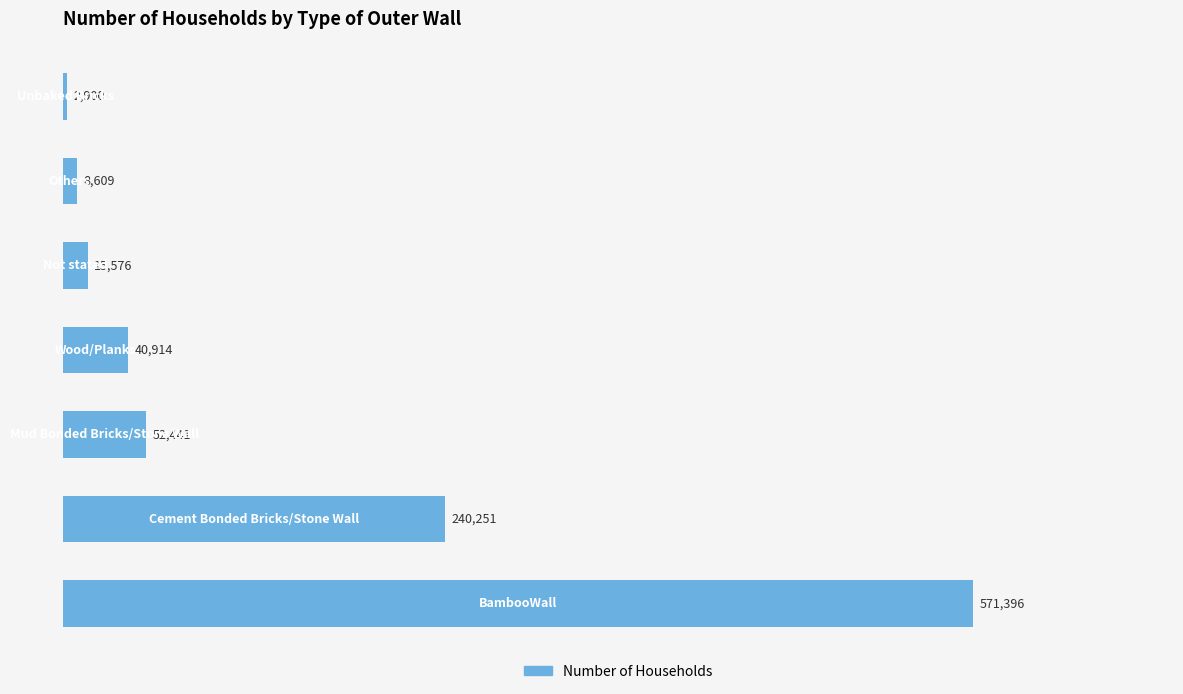

What is the minimum value shown in the chart?

2900